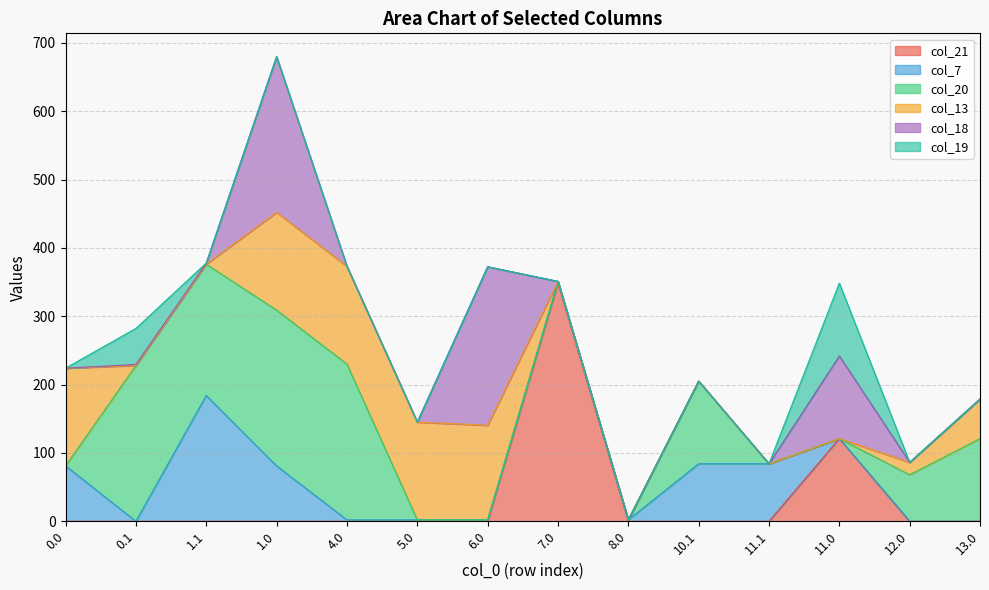

At which category is the sum across all series the highest?

1.0